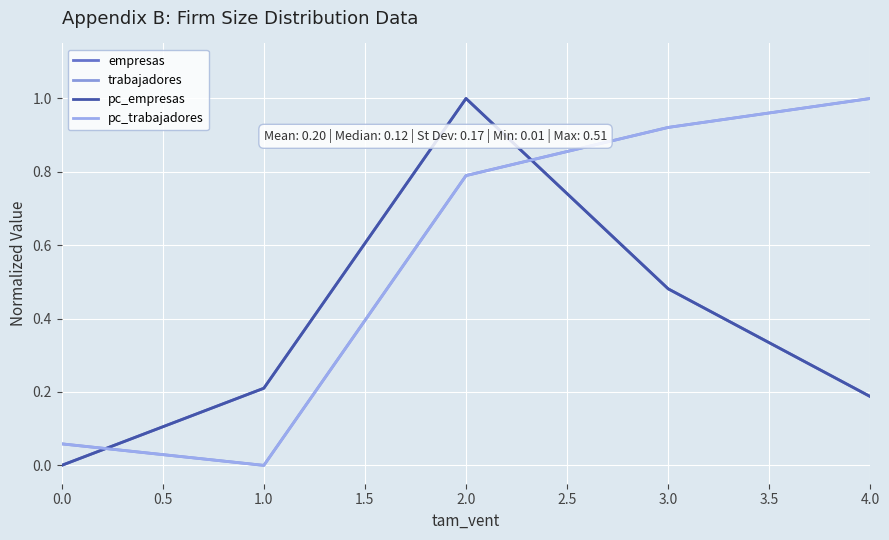

Does the chart have visible grid lines?

Yes